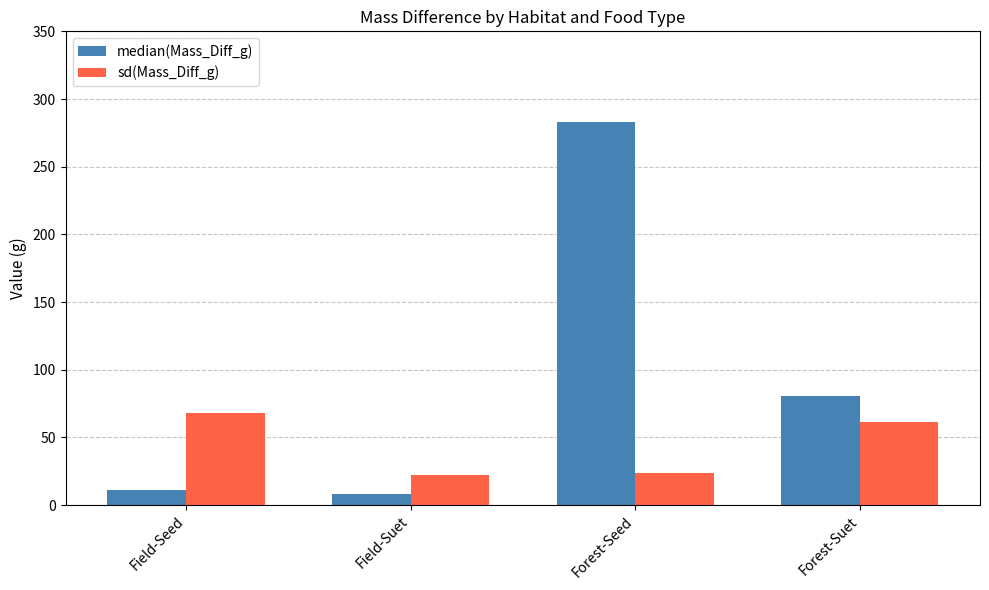

Which series has the largest range (max minus min)?

median(Mass_Diff_g)